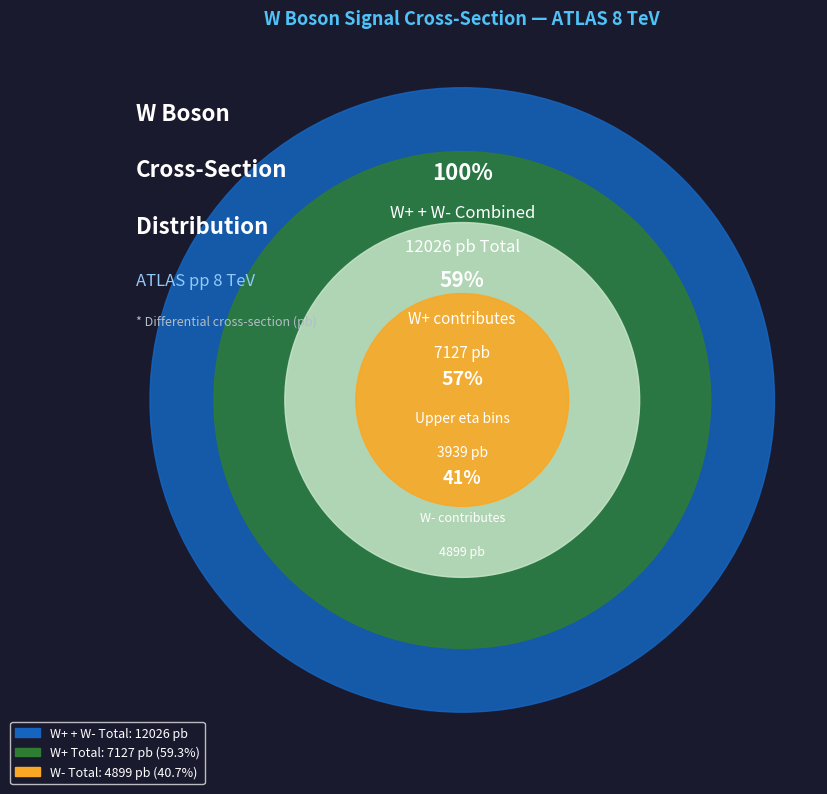

Is the sum of 3 and 10 greater than half?

No